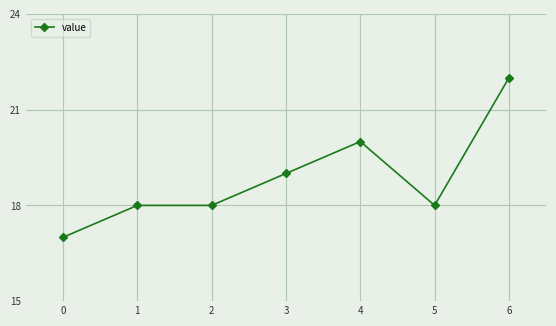

How many lines are shown in the chart?

1